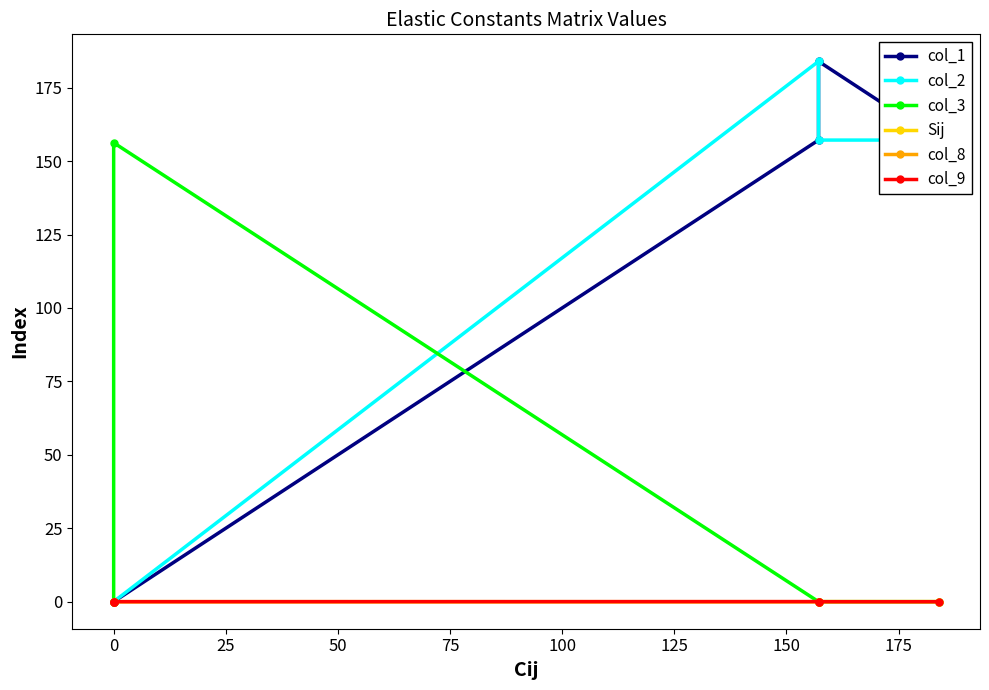

How many series are shown in this chart?

6